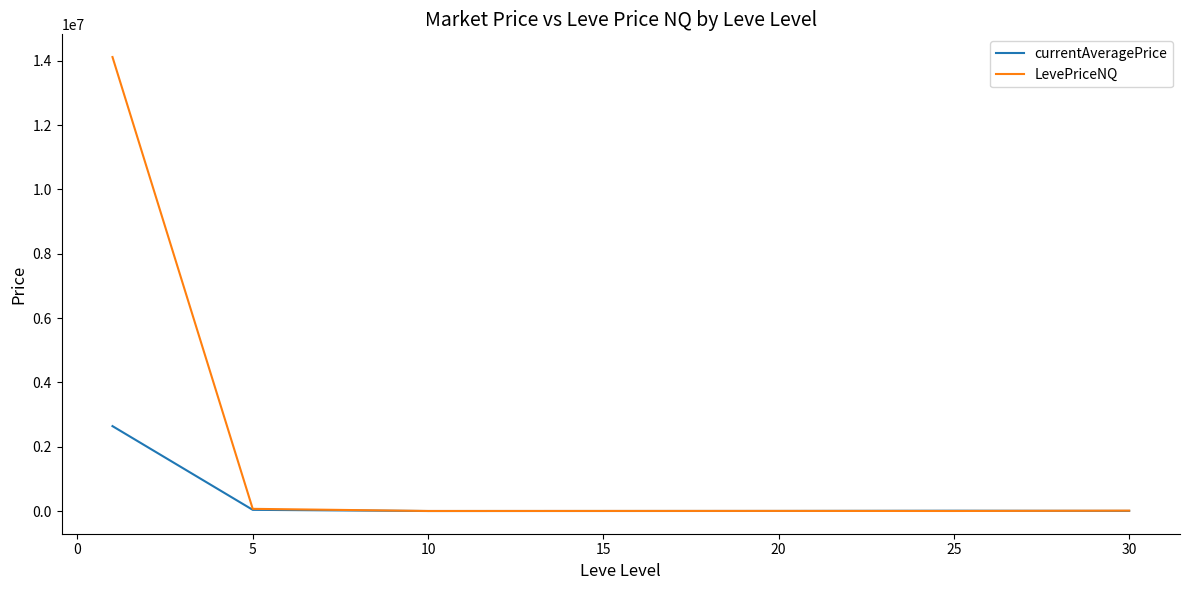

Which series has the largest range (max minus min)?

LevePriceNQ